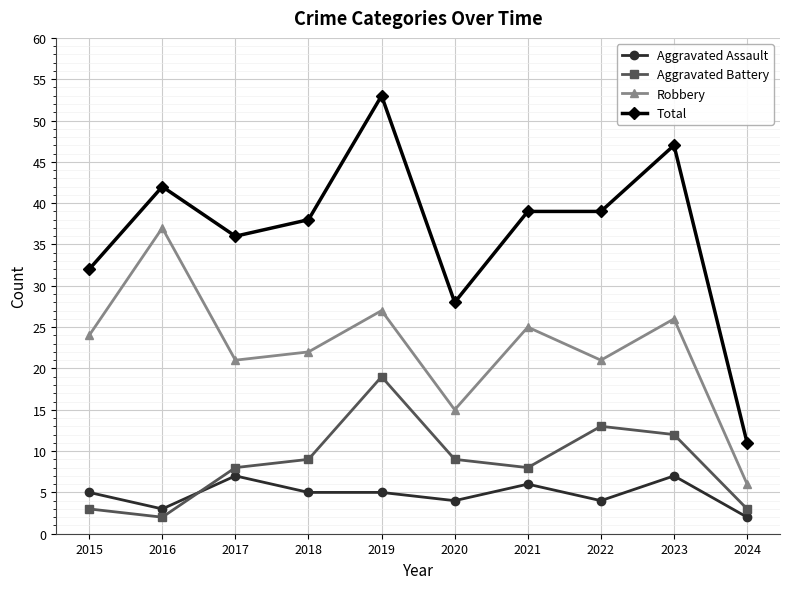

Does the chart display data point markers on the line(s)?

Yes